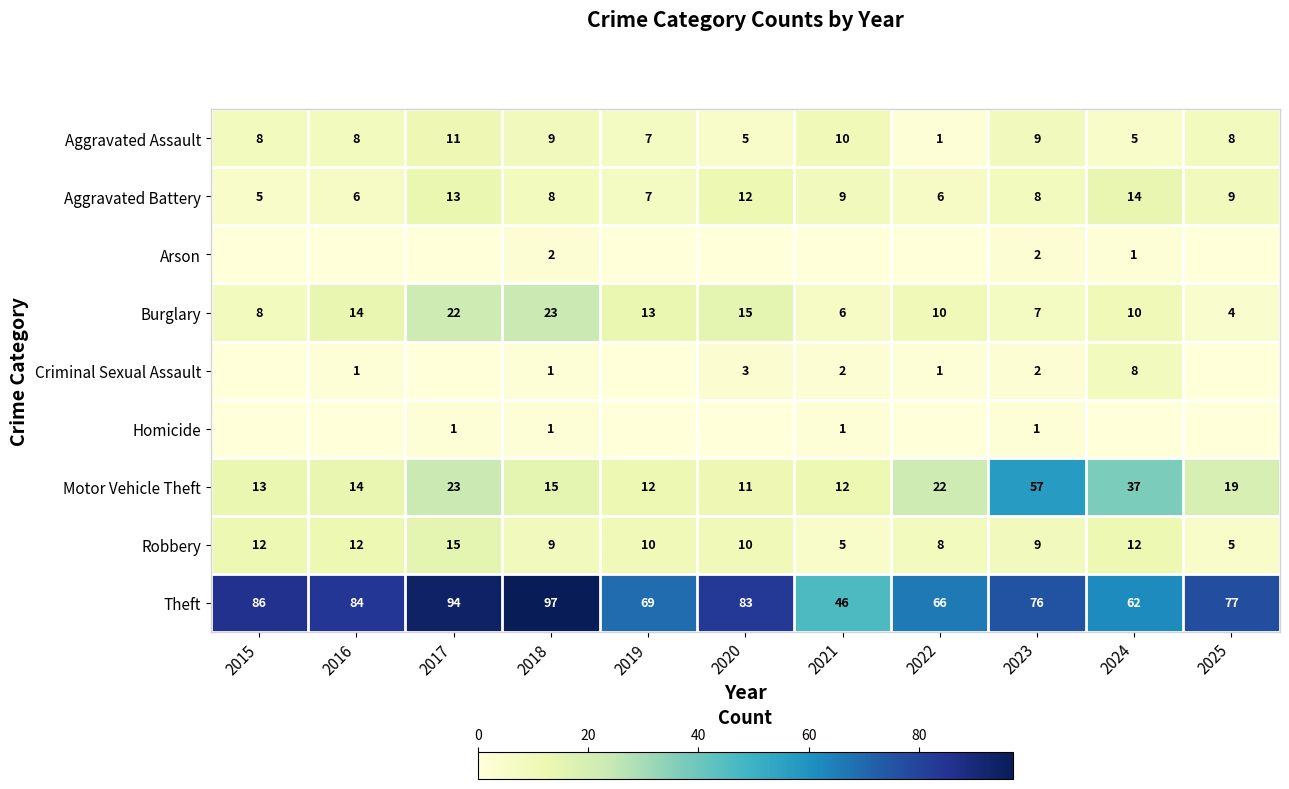

How many Aggravated Assault values are between 5 and 9?

8